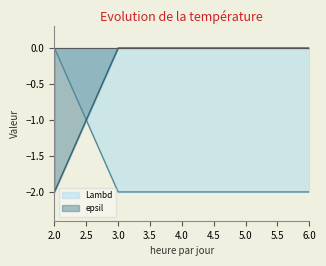

Is it true that epsil equals 0.0 at 5.0?

True